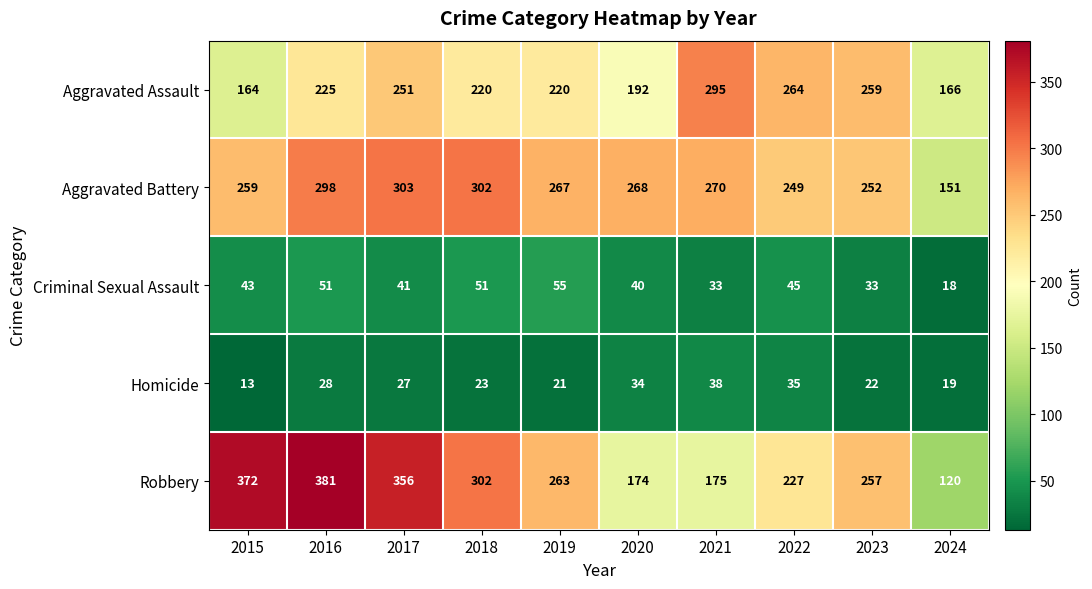

What is the sum of the Aggravated Assault values at 2017 and 2024?

417